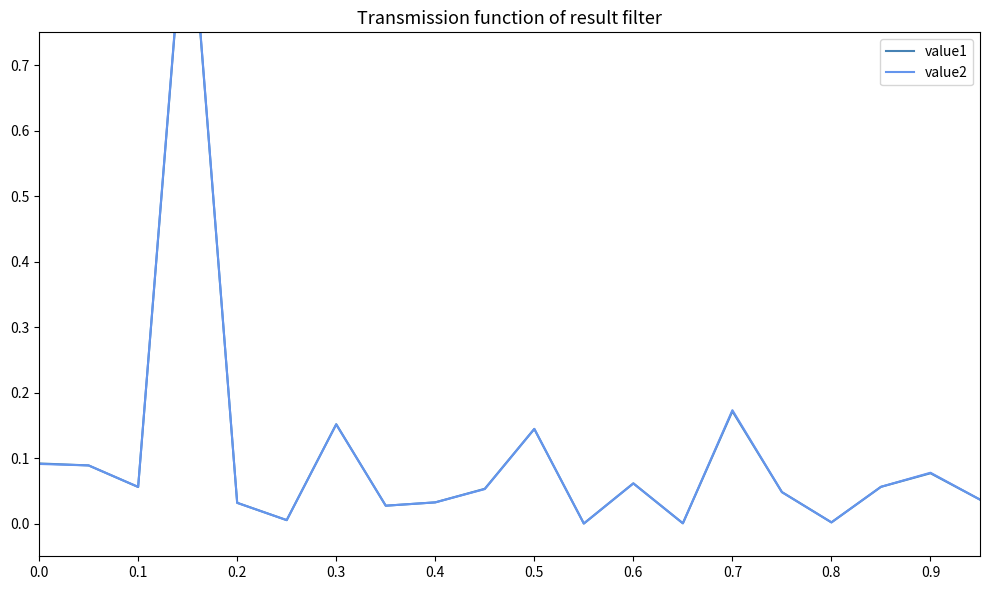

True or false: value2 has a value of 0.0 at 0.4.

False